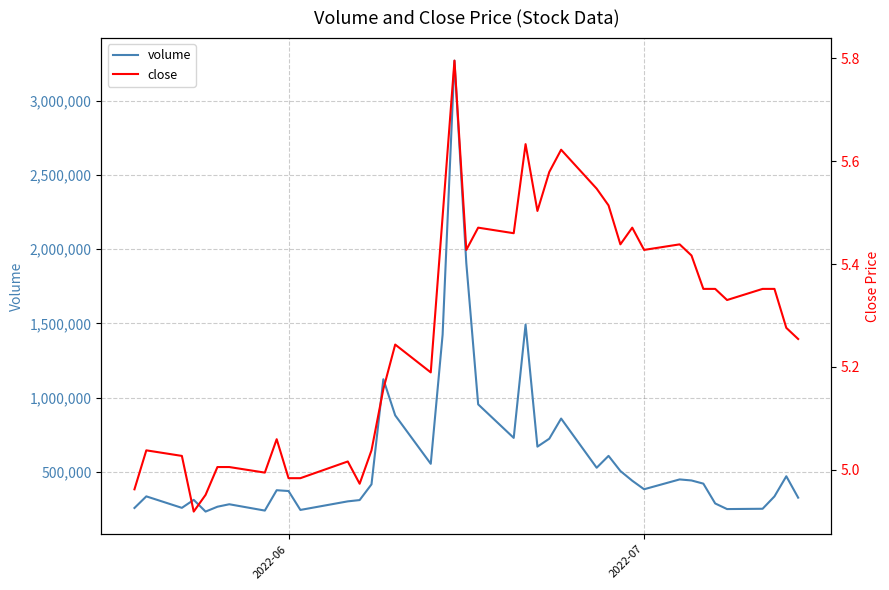

What is the lowest value of the volume series?

232949